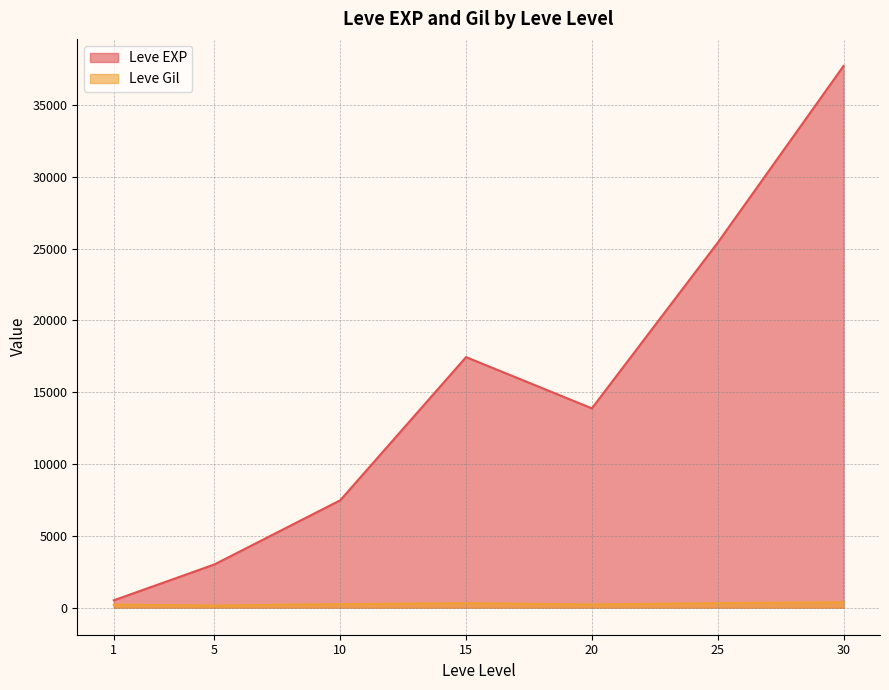

Between 15 and 30, which series saw the biggest shift?

Leve EXP